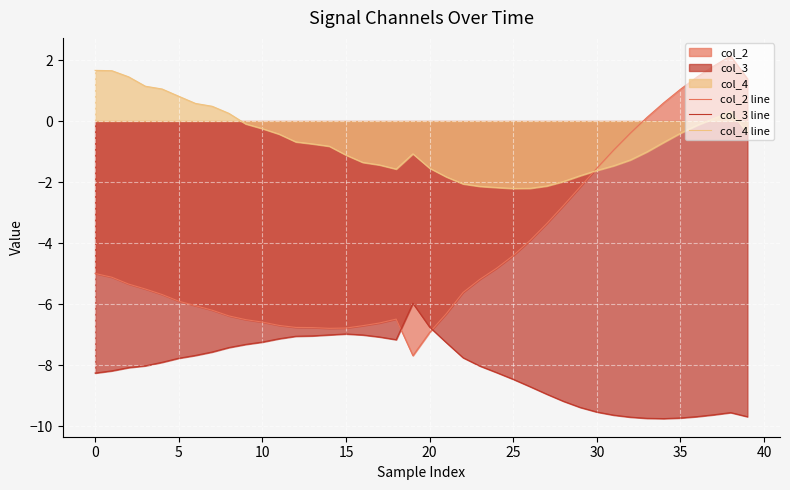

What is the spread (max minus min) of values at 31?

8.7